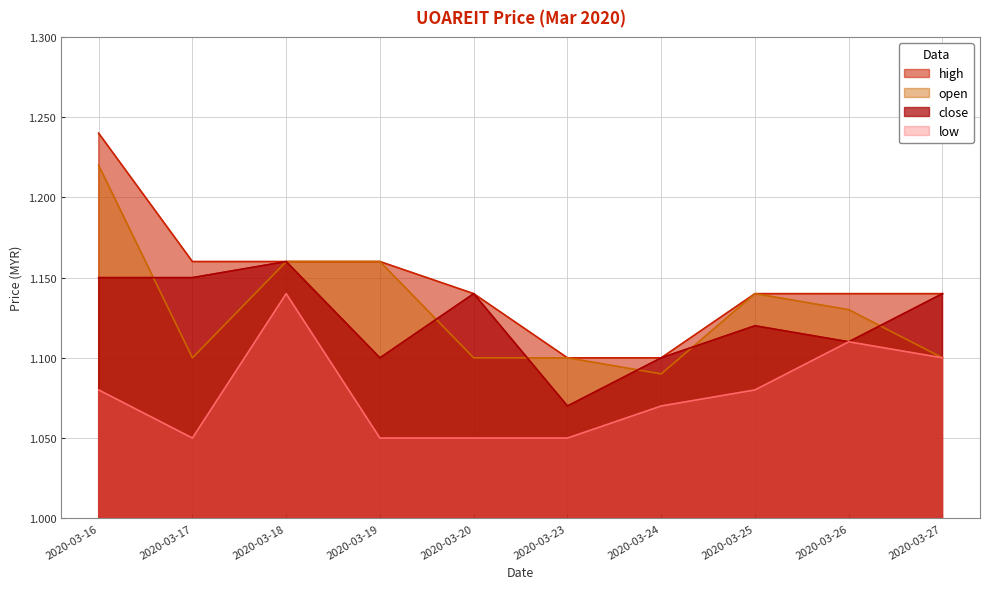

True or false: low and close cross at least once.

False